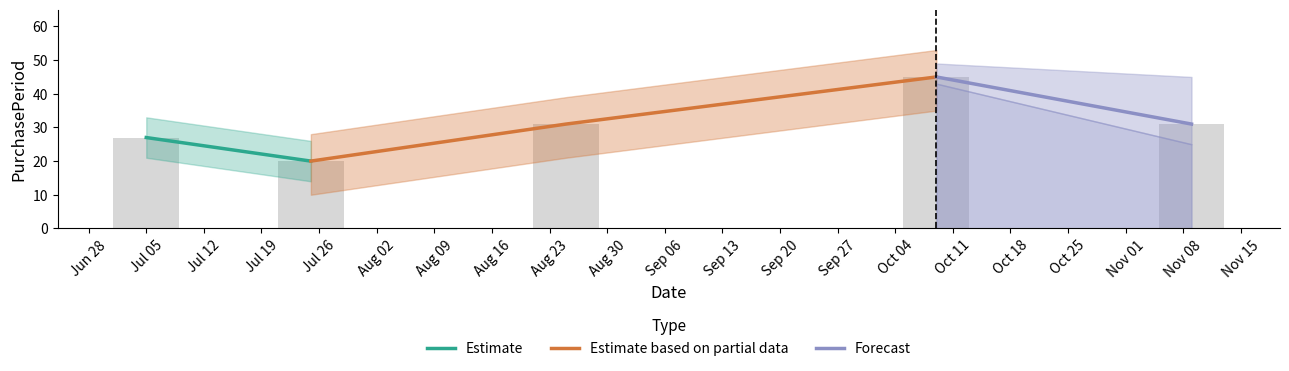

List the labels in order of value, smallest first.

2017-07-25, 2017-07-05, 2017-08-25, 2017-11-09, 2017-10-09